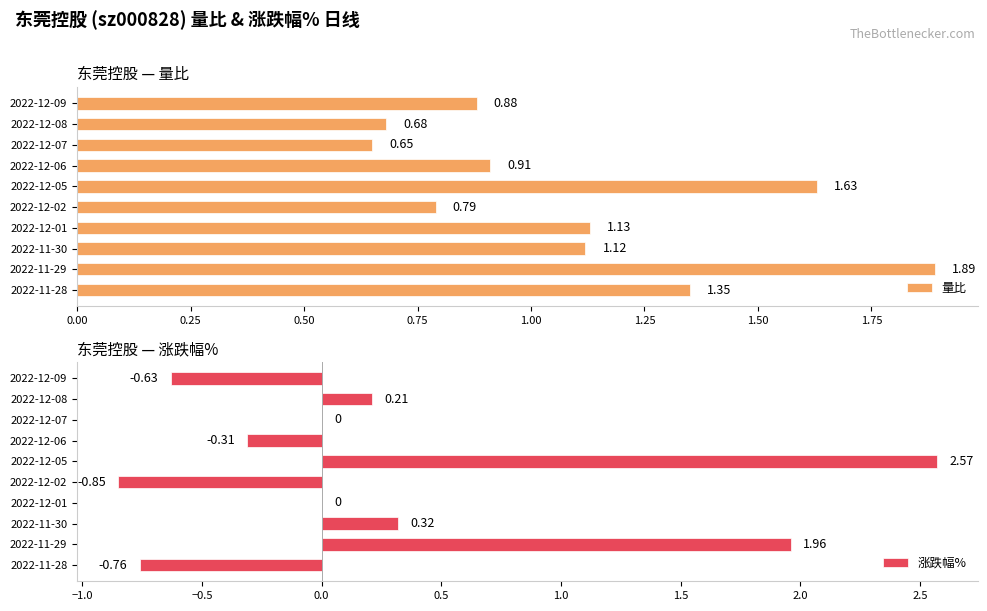

What is the difference between the 量比 values at 2022-12-05 and 2022-12-01?

0.5